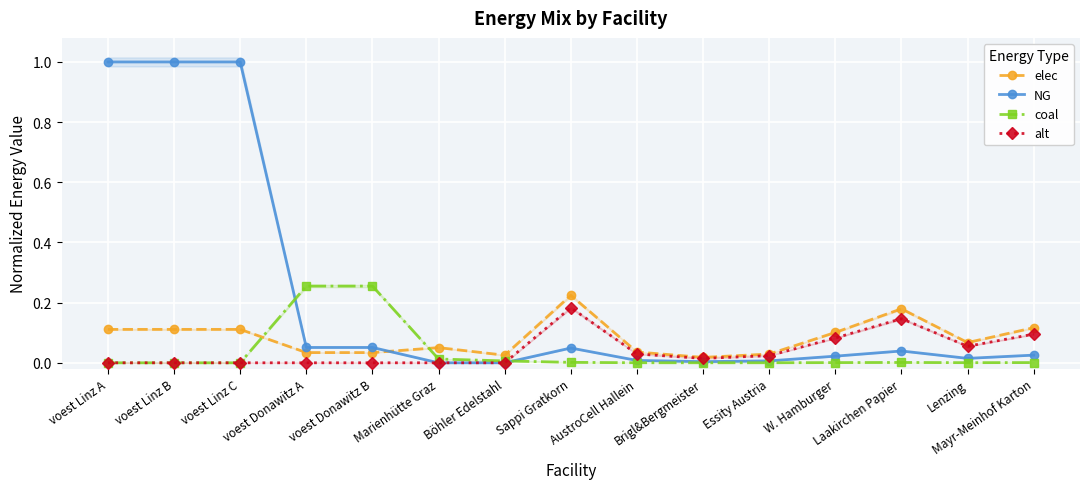

Reading left to right, what are all the values shown in this chart?

elec: 0.1	0.1	0.1	0.0	0.0	0.1	0.0	0.2	0.0	0.0	0.0	0.1	0.2	0.1	0.1
NG: 1.0	1.0	1.0	0.1	0.1	0.0	0.0	0.0	0.0	0.0	0.0	0.0	0.0	0.0	0.0
coal: 0.0	0.0	0.0	0.3	0.3	0.0	0.0	0.0	0.0	0.0	0.0	0.0	0.0	0.0	0.0
alt: 0.0	0.0	0.0	0.0	0.0	0.0	0.0	0.2	0.0	0.0	0.0	0.1	0.1	0.1	0.1